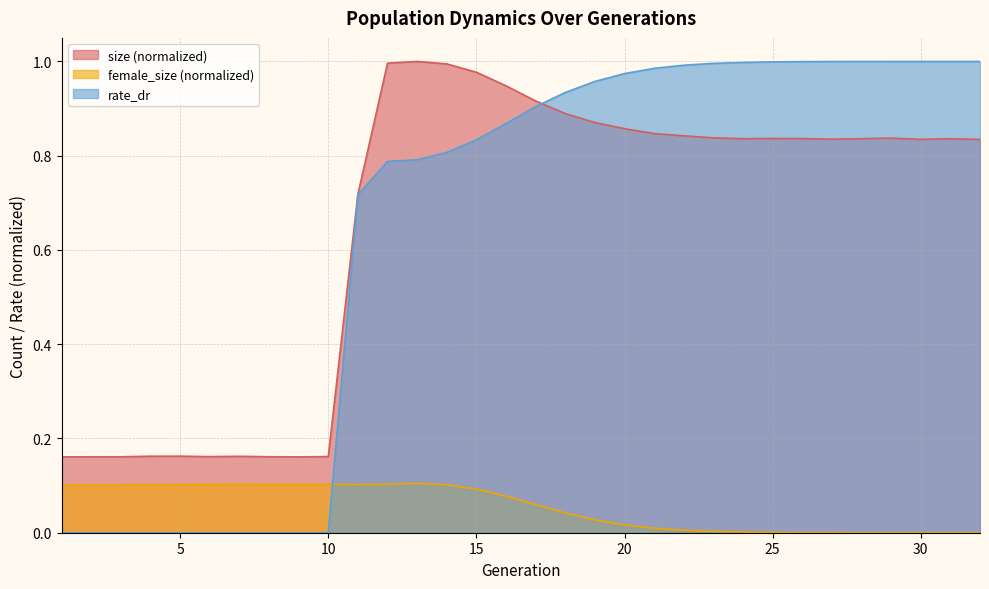

What is the difference between the maximum and minimum values in the female_size series?

0.1